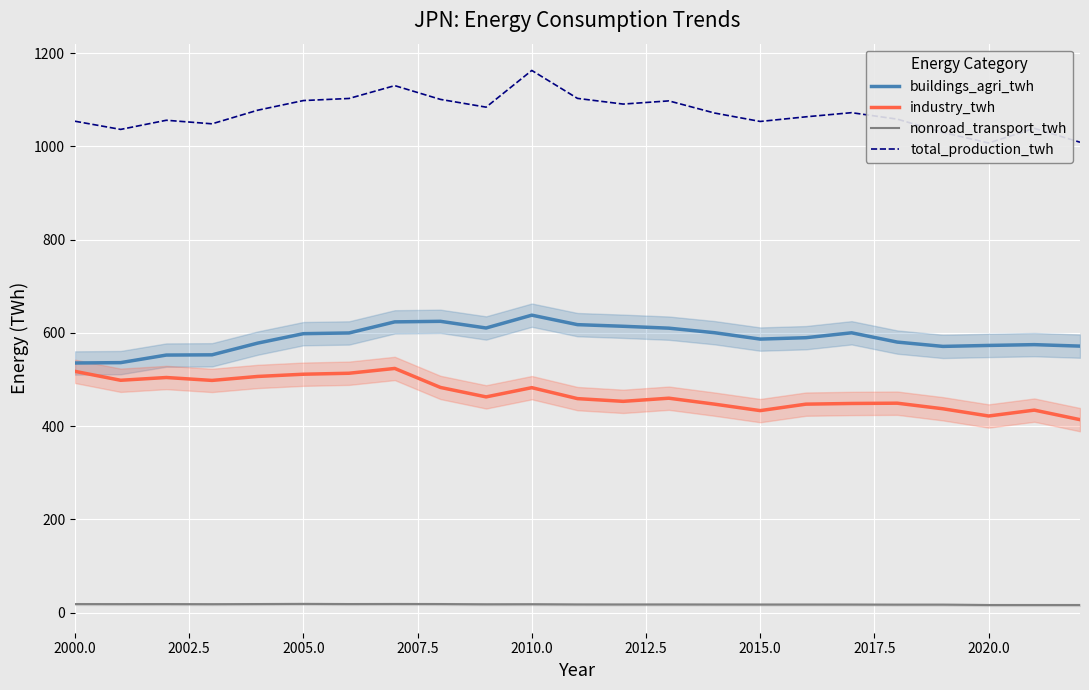

Rank the series by their maximum value, from lowest to highest.

nonroad_transport_twh, industry_twh, buildings_agri_twh, total_production_twh